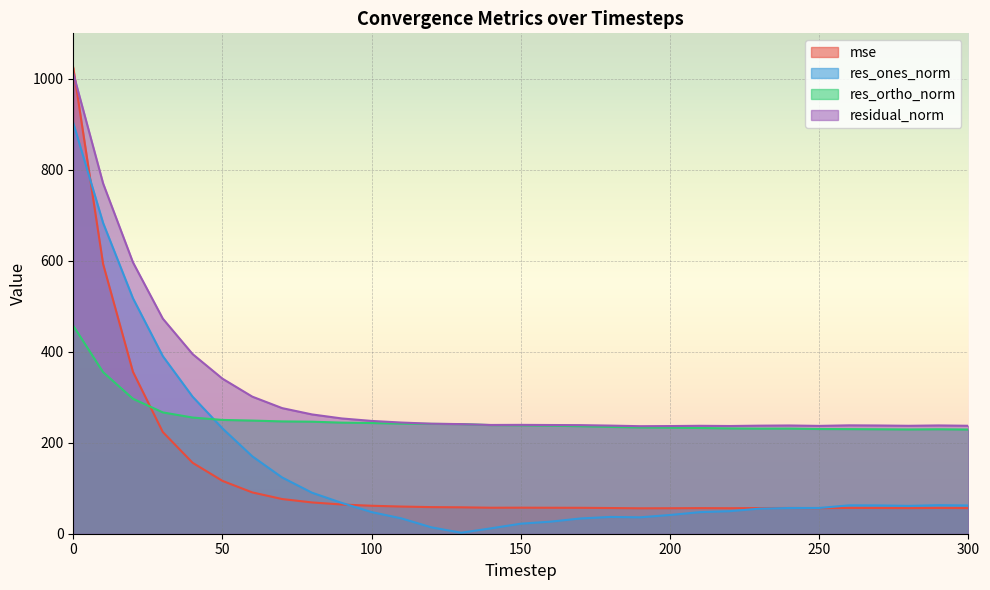

Reading left to right, extract all data points from this chart.

mse: 1024.3	592.8	355.9	223.6	155.9	116.2	90.8	76.2	68.8	64.2	61.5	59.7	58.5	58.1	57.2	57.3	57.1	57.0	56.5	55.9	56.0	56.3	56.1	56.4	56.6	56.2	56.8	56.6	56.3	56.7	56.3
res_ones_norm: 903.0	683.1	517.6	390.4	301.1	231.5	170.1	123.6	90.2	67.7	47.5	33.6	14.1	2.2	11.9	22.1	26.6	33.5	36.9	36.0	41.2	47.4	49.6	55.1	56.6	56.6	62.4	62.2	61.2	62.8	62.1
res_ortho_norm: 457.2	355.1	296.7	266.7	255.4	250.2	248.7	246.9	246.3	244.2	243.4	242.1	241.4	240.9	238.8	238.3	237.5	236.3	234.8	233.6	233.1	232.4	231.5	231.1	231.1	230.2	229.9	229.6	229.2	229.6	229.0
residual_norm: 1012.1	769.9	596.6	472.8	394.8	340.8	301.3	276.1	262.3	253.4	248.0	244.4	241.9	241.0	239.1	239.3	239.0	238.7	237.7	236.4	236.7	237.2	236.8	237.5	237.9	237.0	238.3	237.9	237.2	238.0	237.3